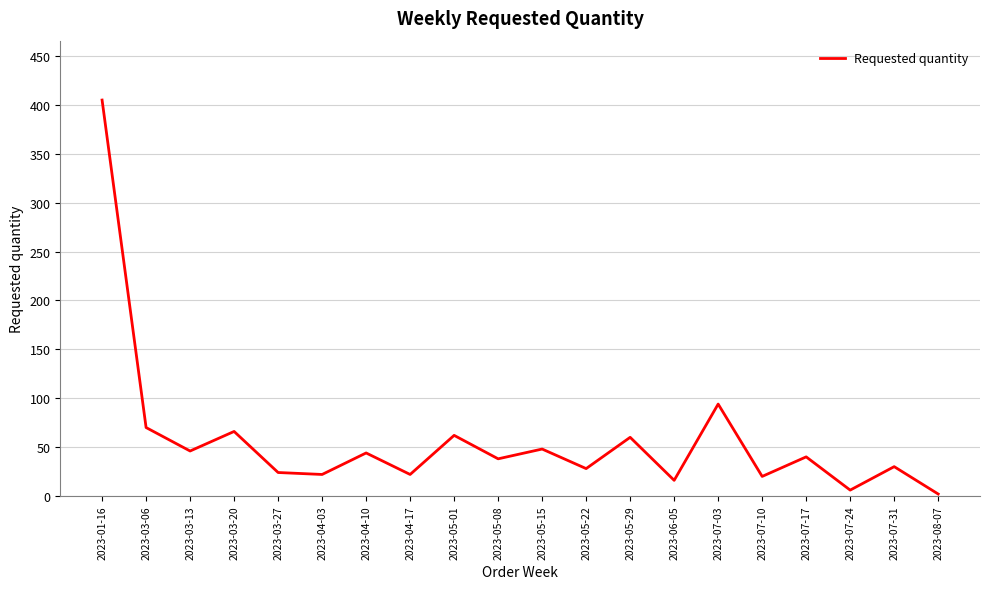

What position from the right is 2023-03-06?

19